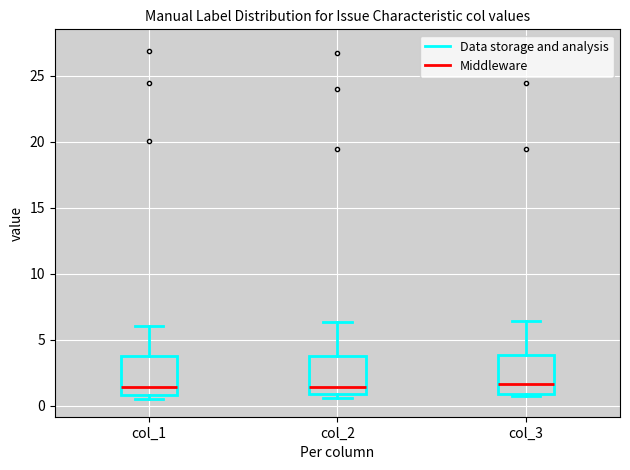

Where is the lower edge of the box for col_3 on the y-axis? The values are not printed on the chart, so give them approximately, as read against the axis.

1.0